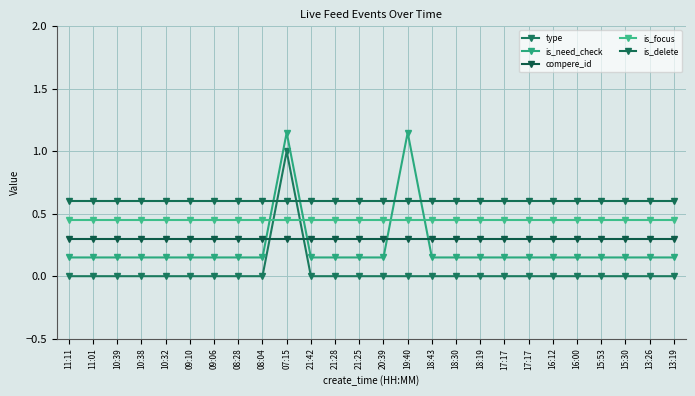

Does the chart have visible grid lines?

Yes